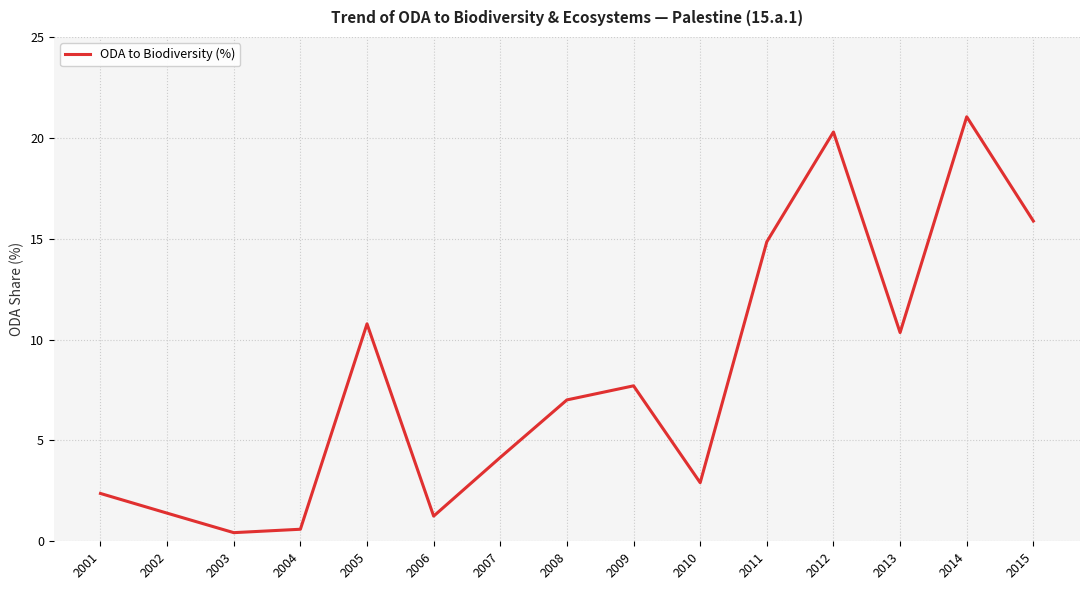

What is the approximate value at 2006?

1.2